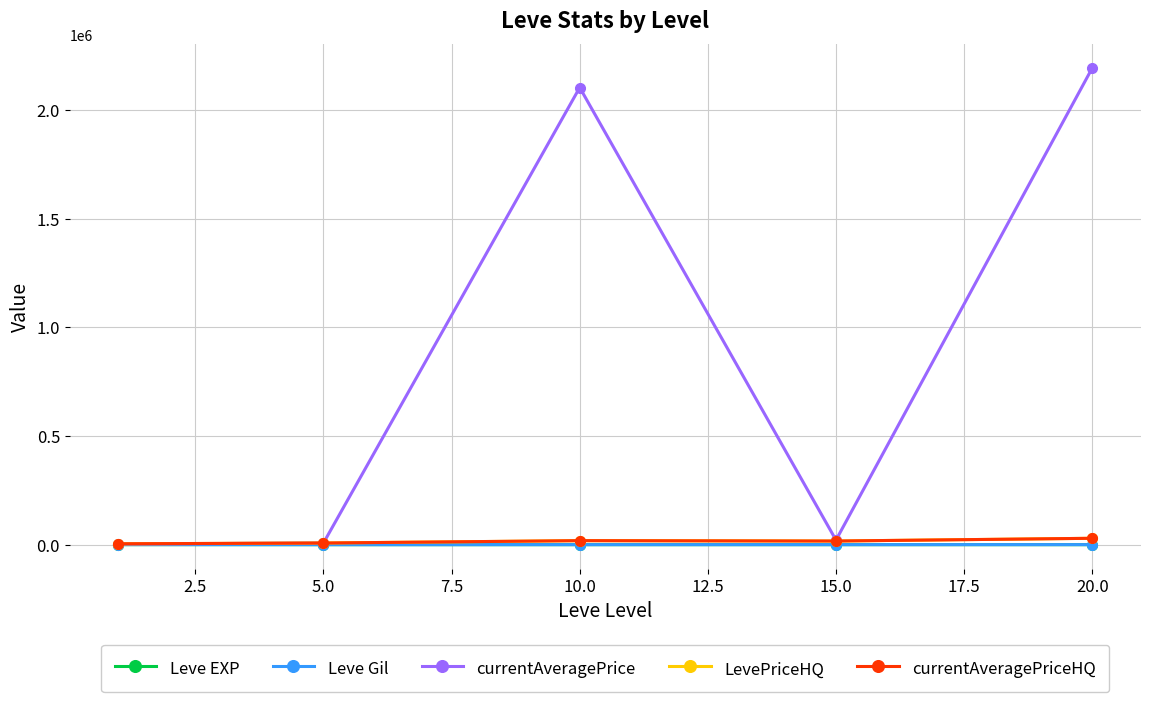

Does the chart display data point markers on the line(s)?

Yes